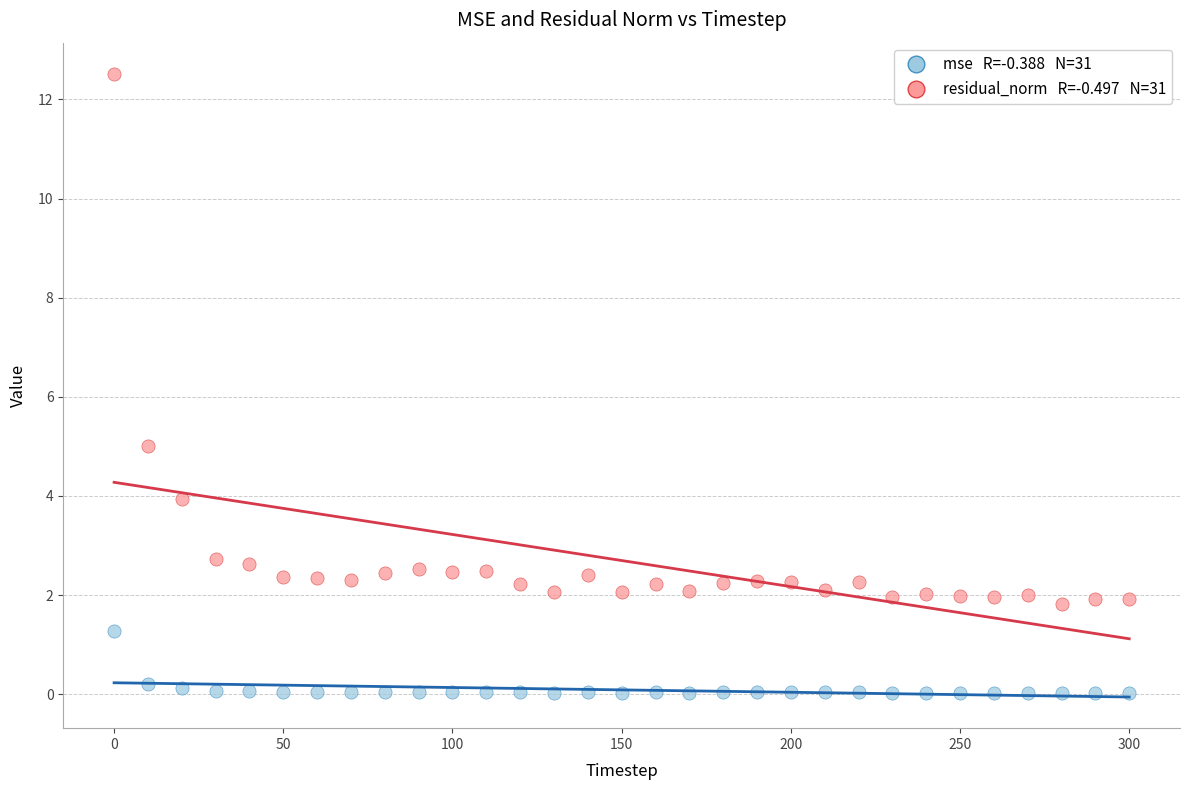

Across all series, what Y value is closest to 6?

5.0